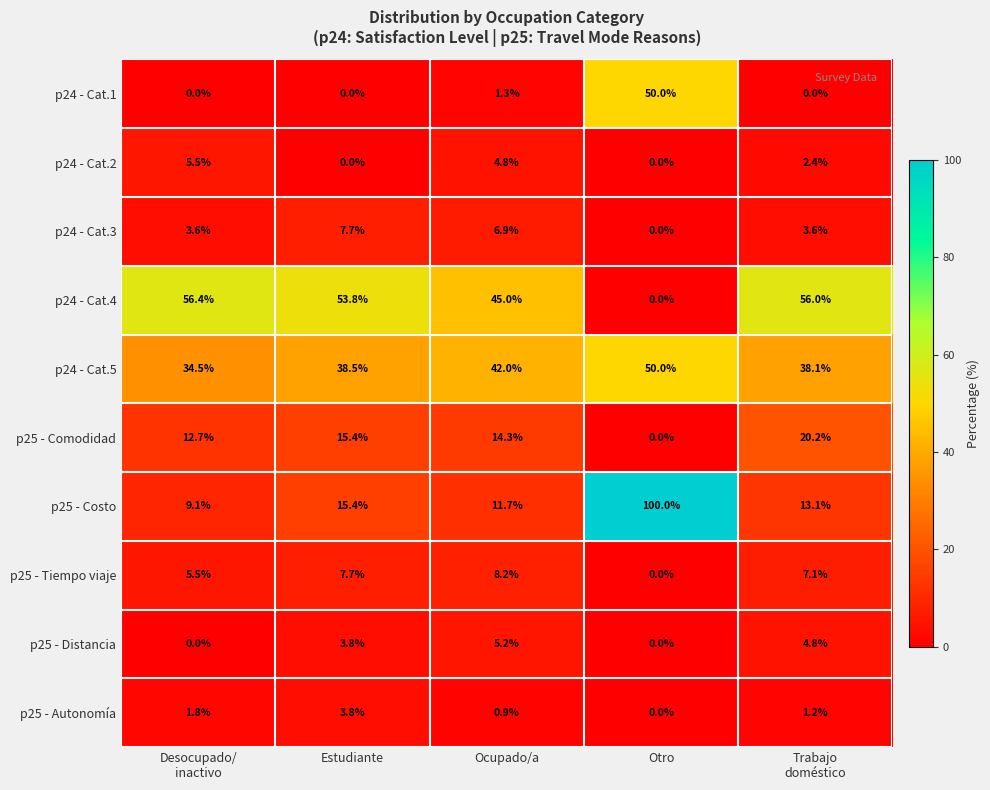

Between Estudiante and Trabajo
doméstico, which series saw the biggest shift?

p25 - Comodidad